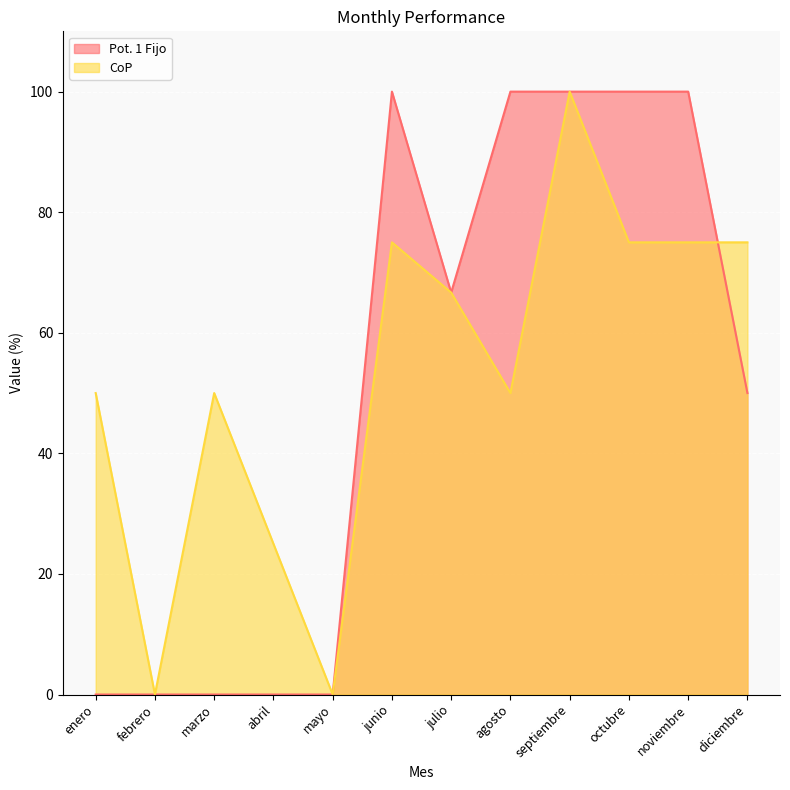

The value of CoP at diciembre is 21.9. True or false?

False